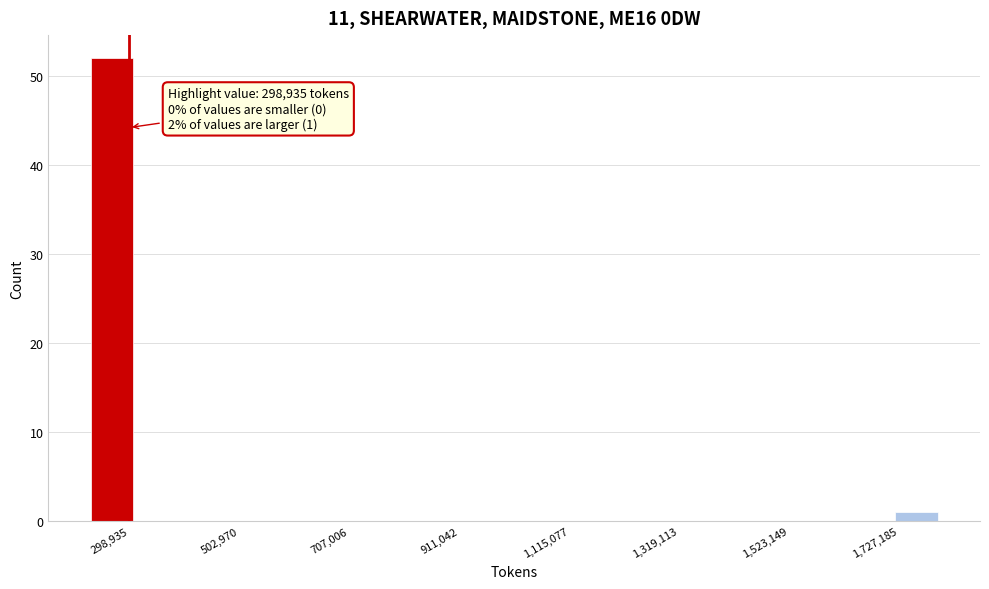

Around what value on the x-axis is the tallest bar? Give the approximate position of its centre, as read against the axis.

250000